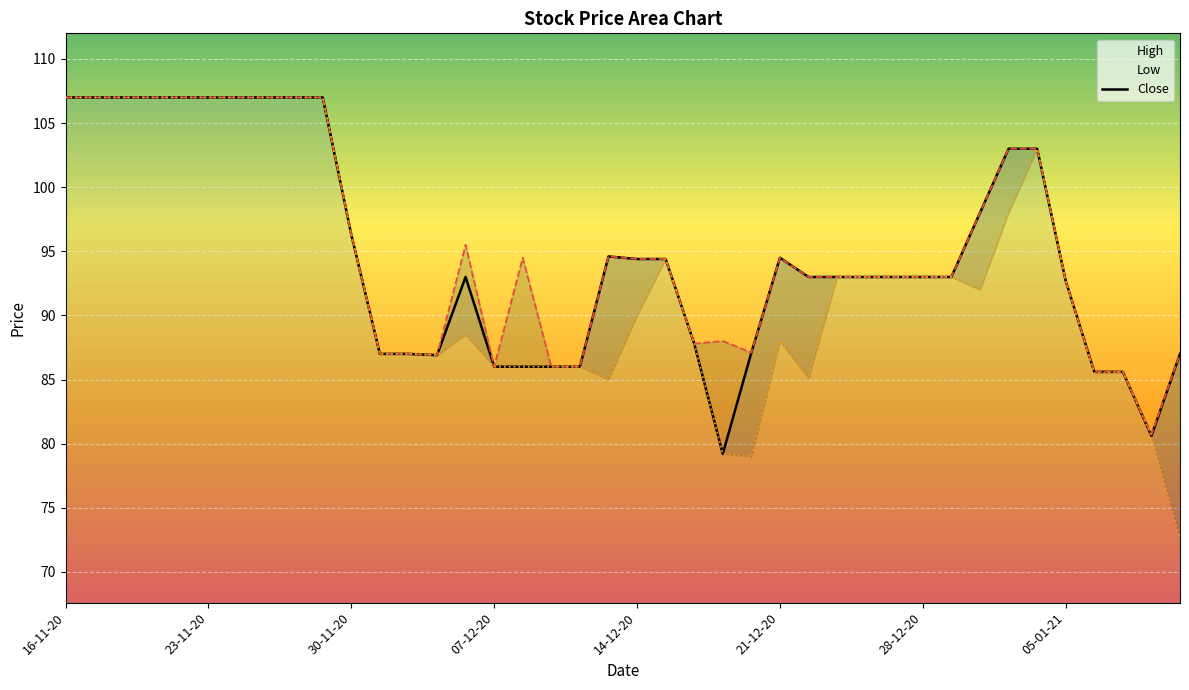

Is it true that the value at 21-12-20 is 94.5?

True